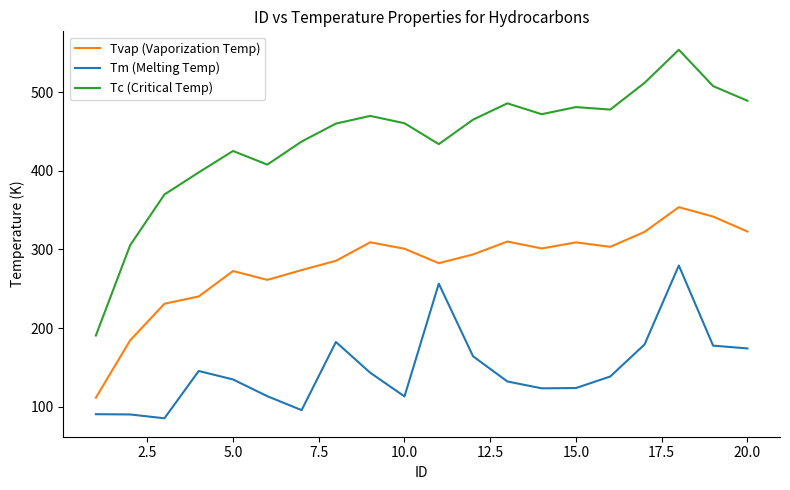

What is the maximum value shown in the chart?

553.8